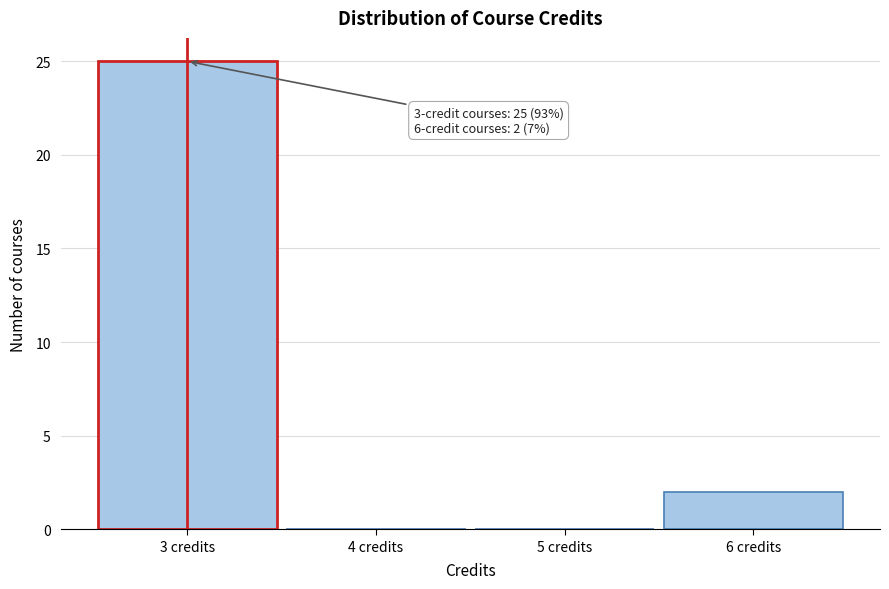

Which range on the x-axis has the tallest bar?

2.5 to 3.5